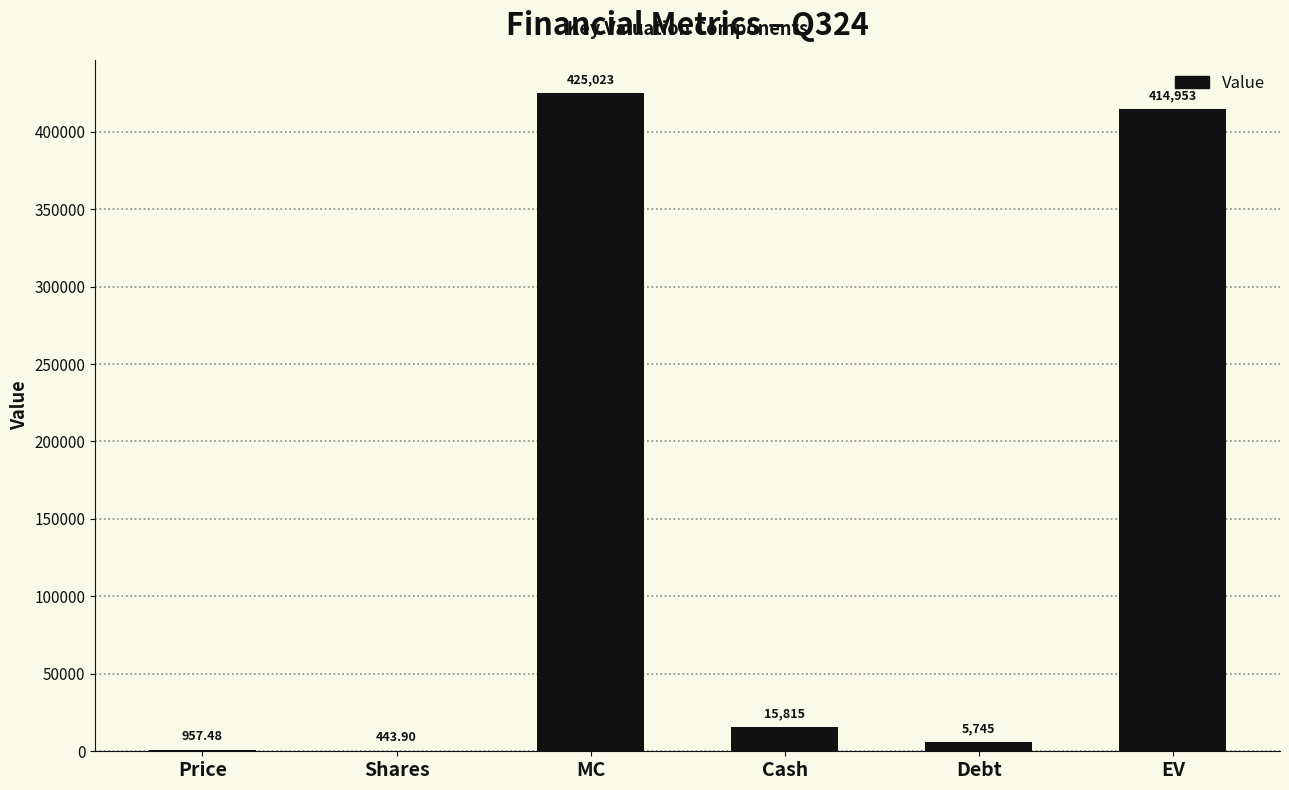

How many distinct data groups are displayed?

1